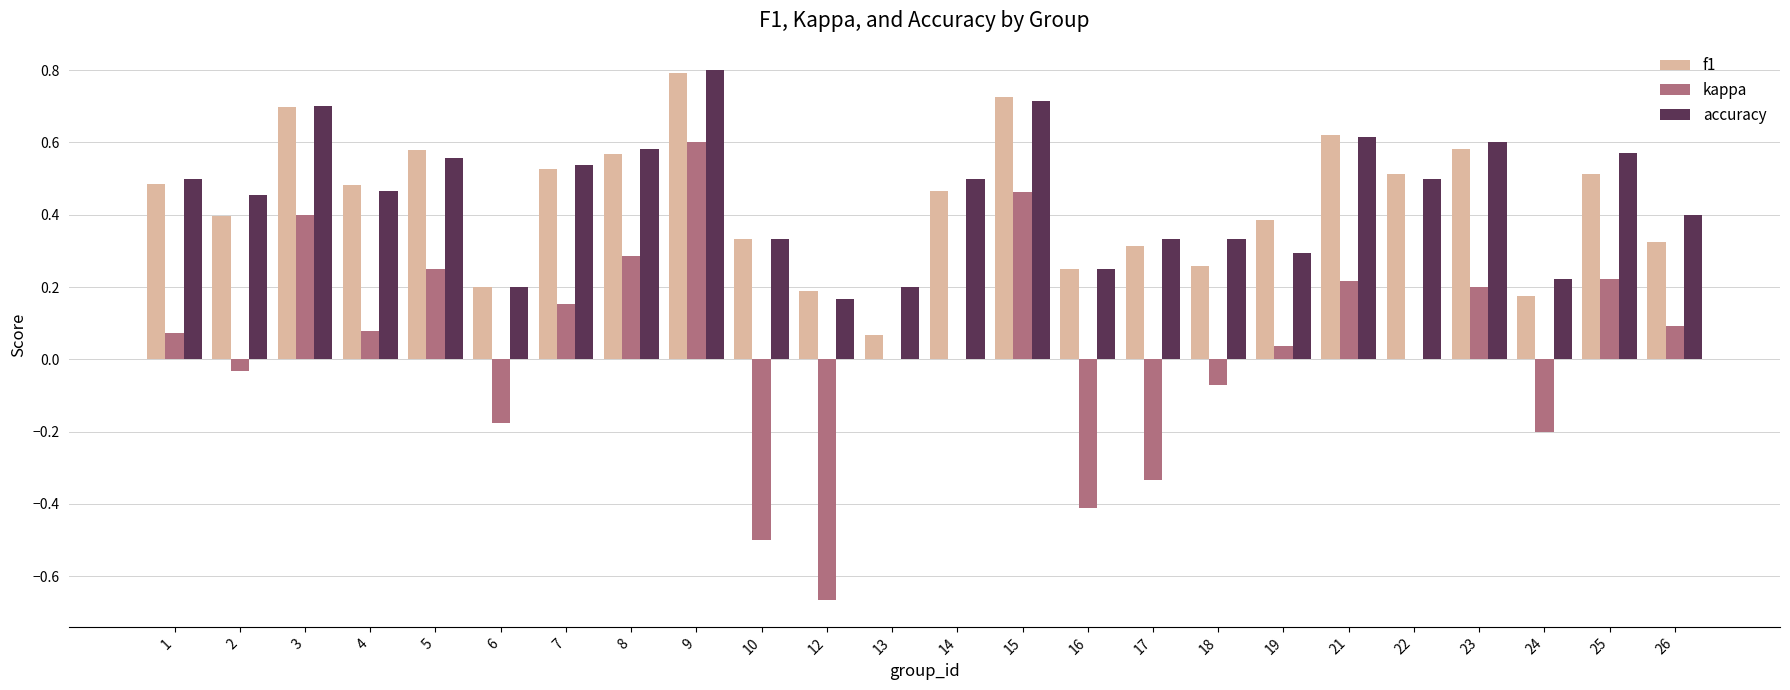

What is the sum of all accuracy values?

10.8